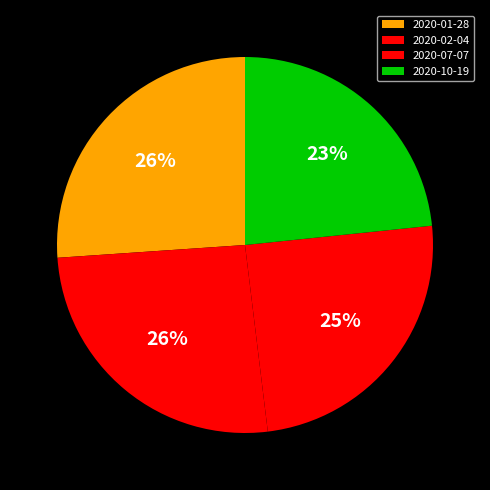

What percentage is the 2020-01-28 slice, to the nearest percent?

26%